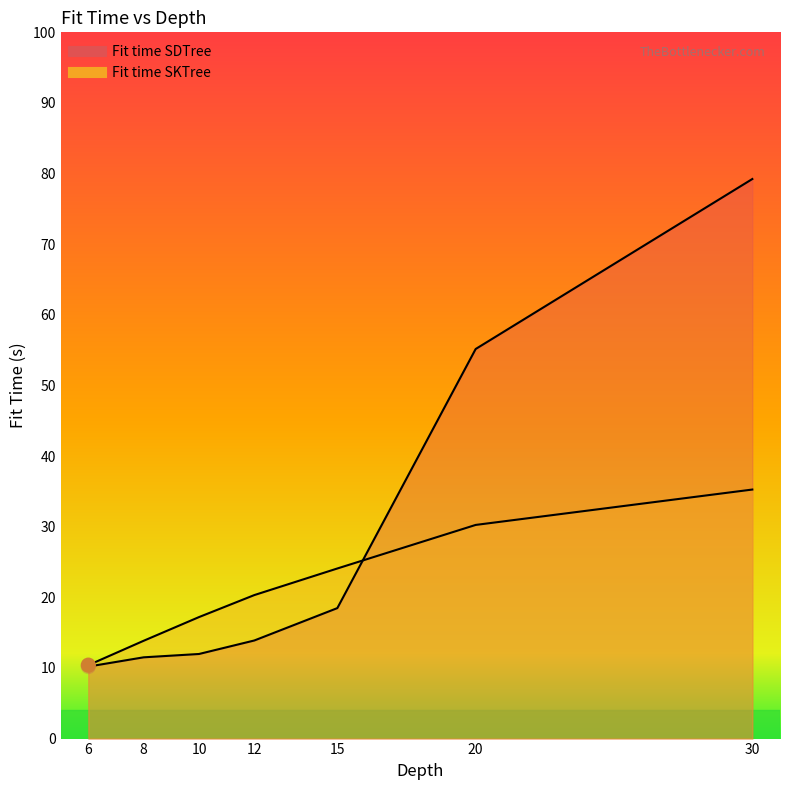

What is the total value across all series at 8?

25.4